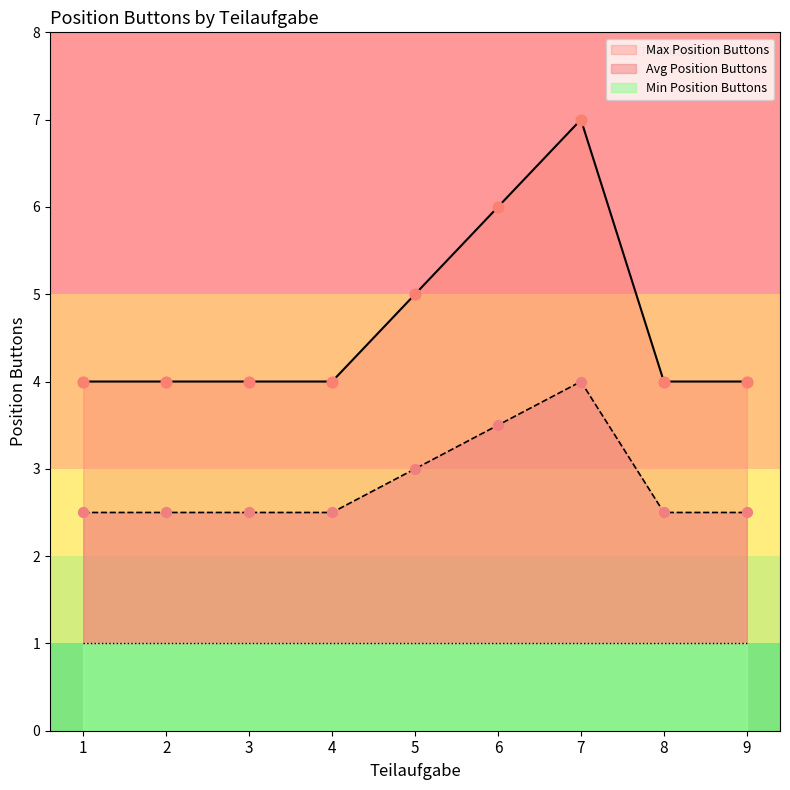

Which series has the largest total across all categories?

Max Position Buttons